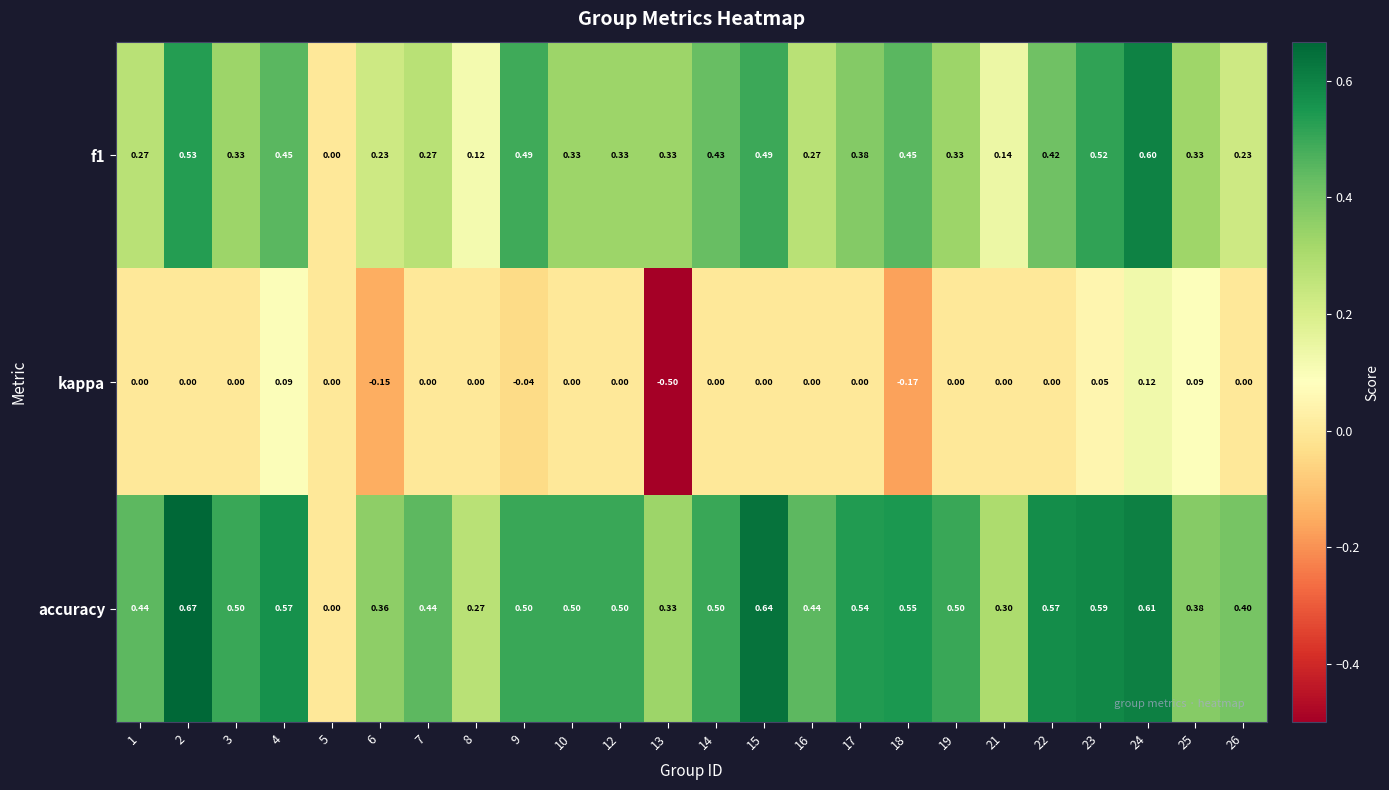

List the series in order of their peak value, lowest first.

kappa, f1, accuracy